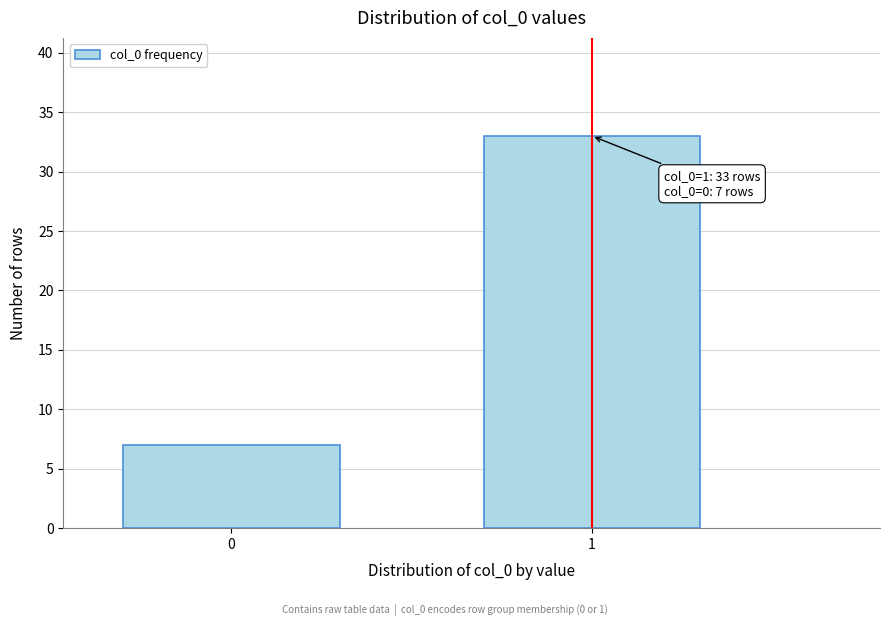

Reading left to right, extract all data points from this chart.

7	33